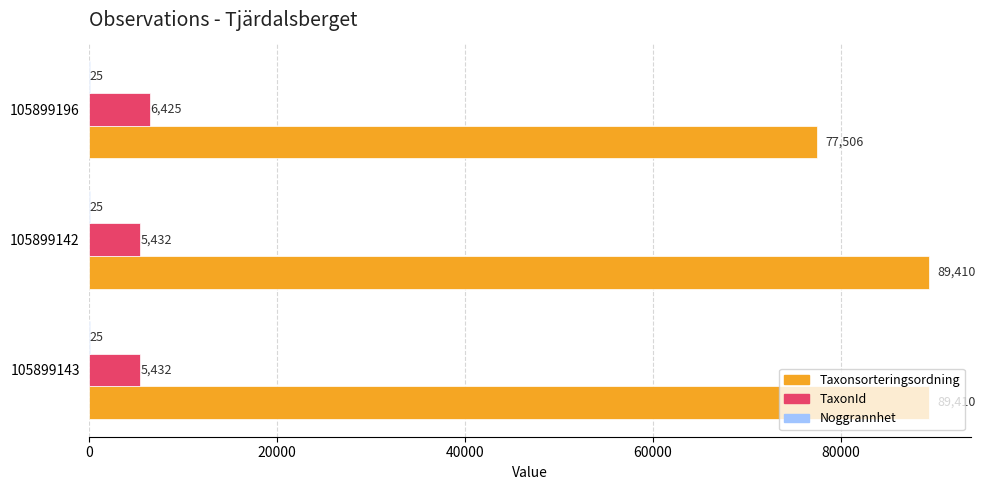

Which series has the widest spread of values?

Taxonsorteringsordning